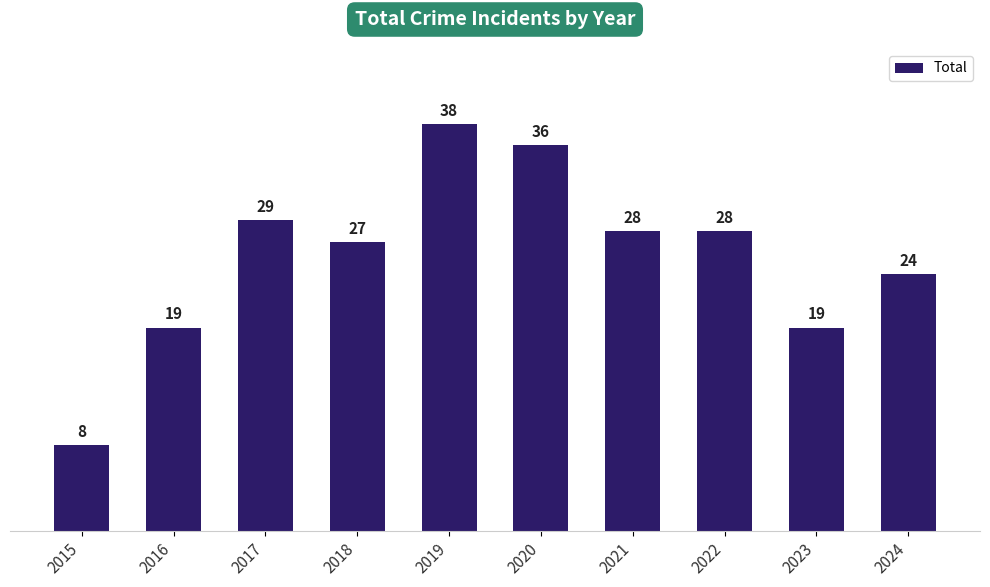

How many bars are there in total?

10